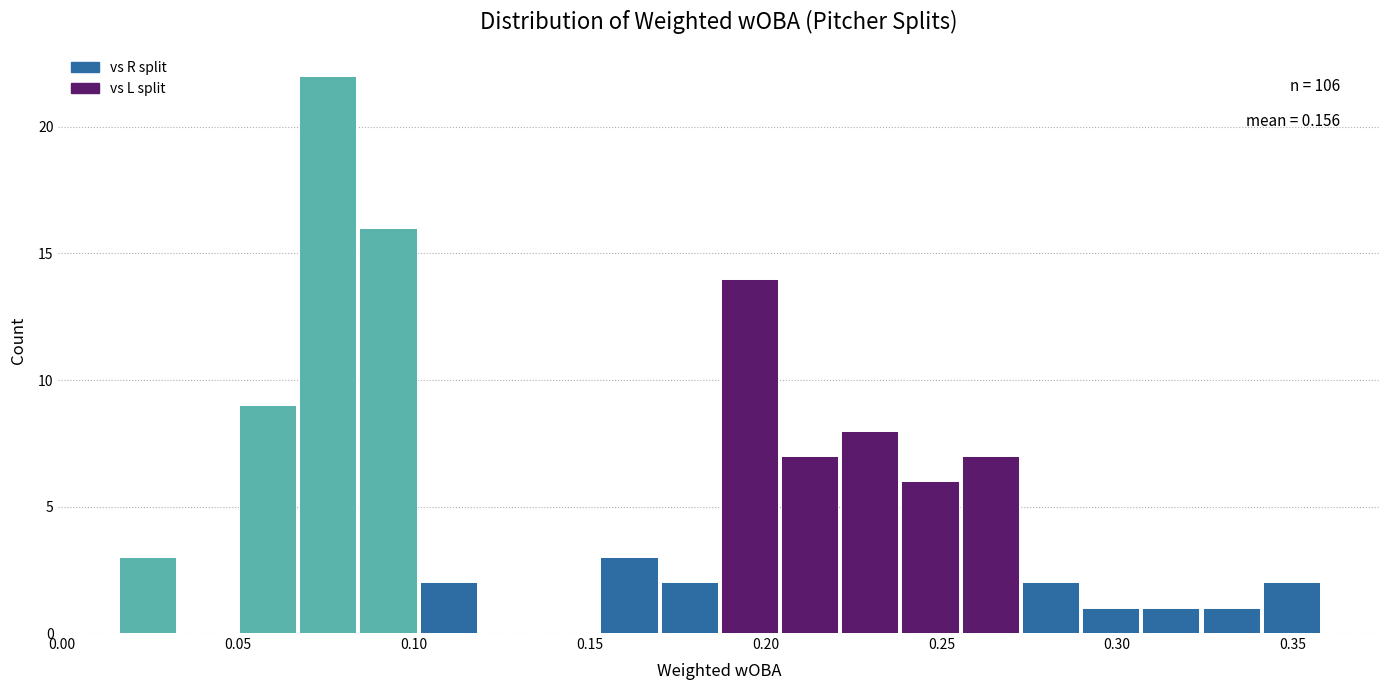

Read against the x-axis, roughly where is the centre of the tallest bar?

0.075